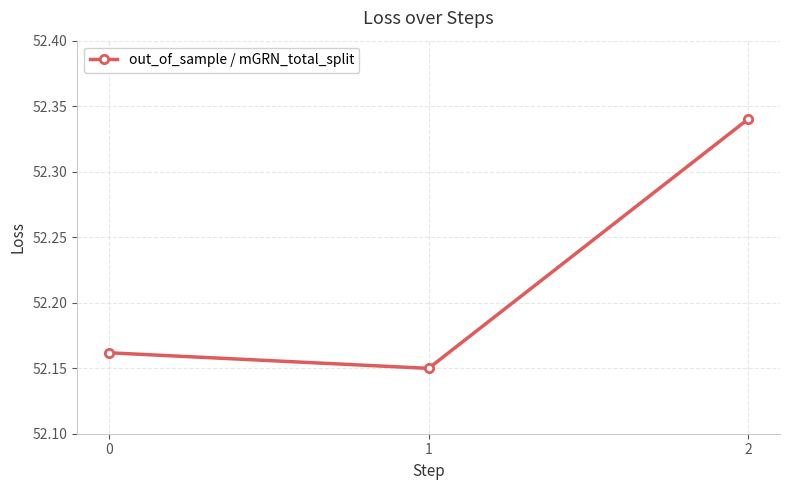

How many values are between 52 and 53?

3